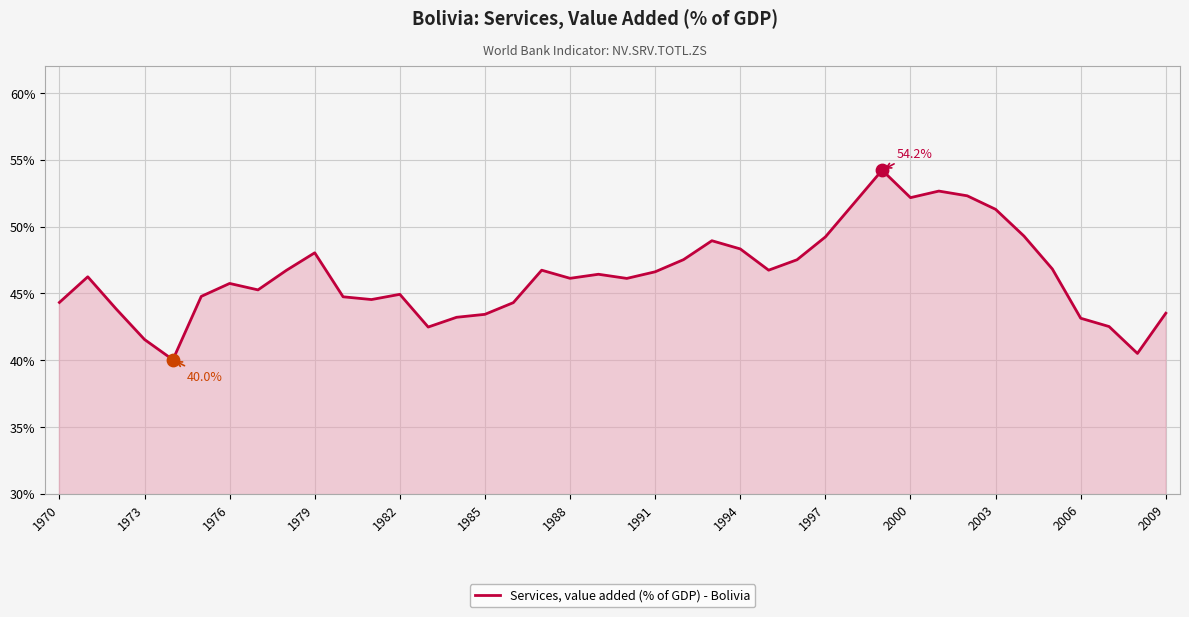

What is the greatest value displayed?

54.2